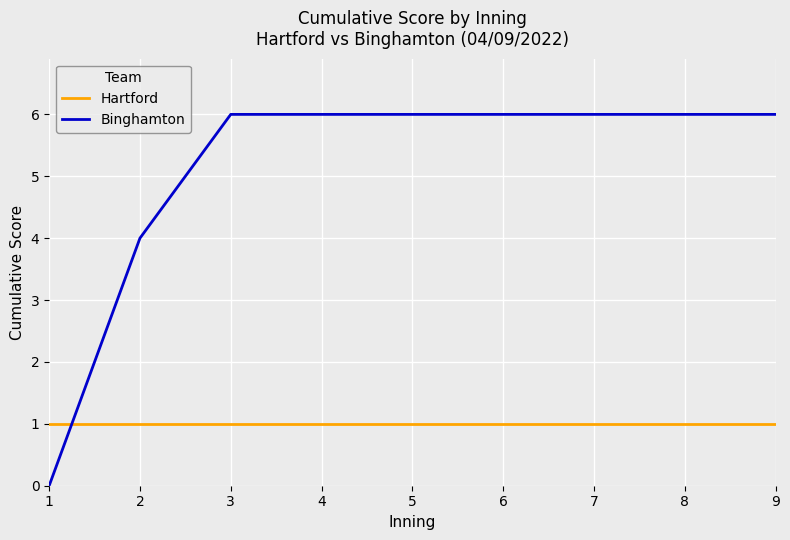

True or false: Hartford has a value of 1 at 7.

True